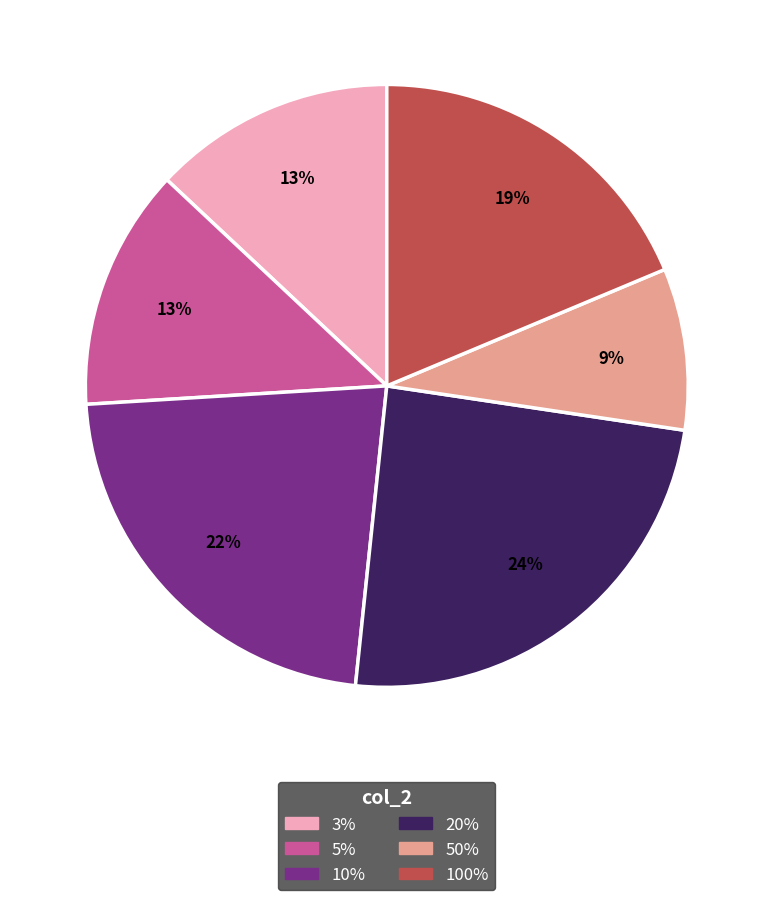

Does 20% account for over 50% of the chart?

No